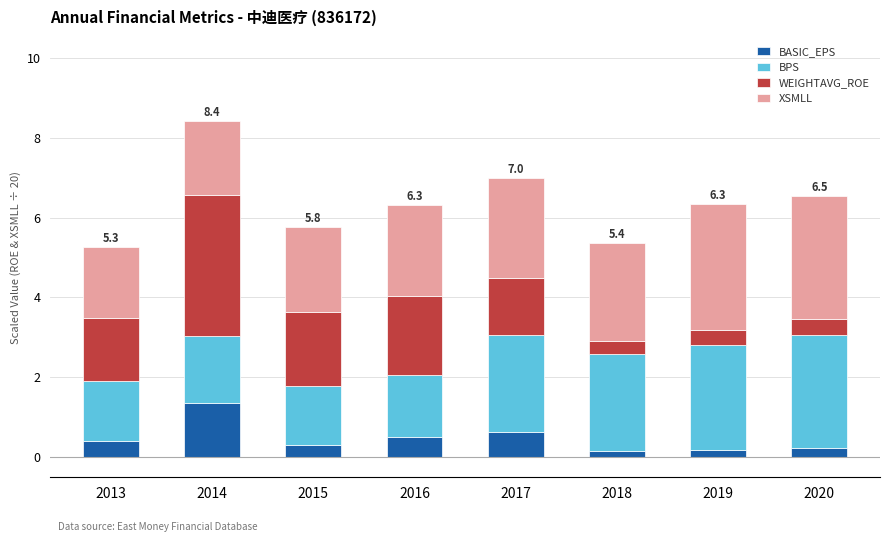

What is the difference between the maximum and minimum values in the BASIC_EPS series?

1.2